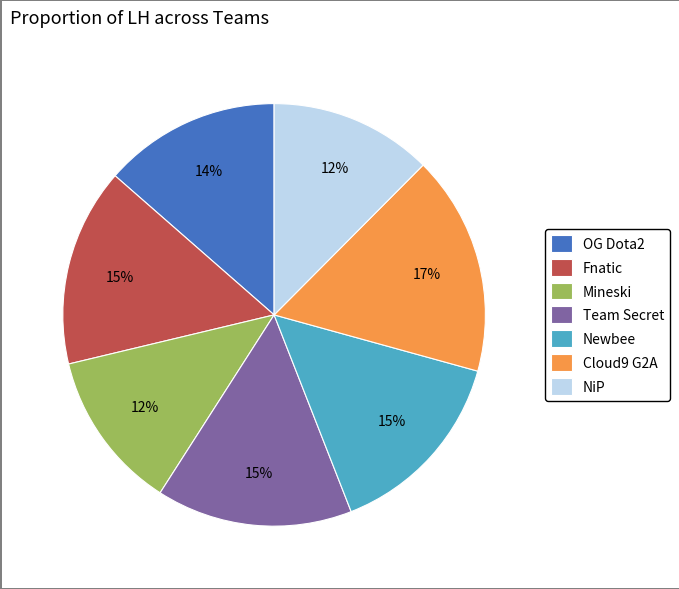

Which category has the biggest portion of the pie?

Cloud9 G2A